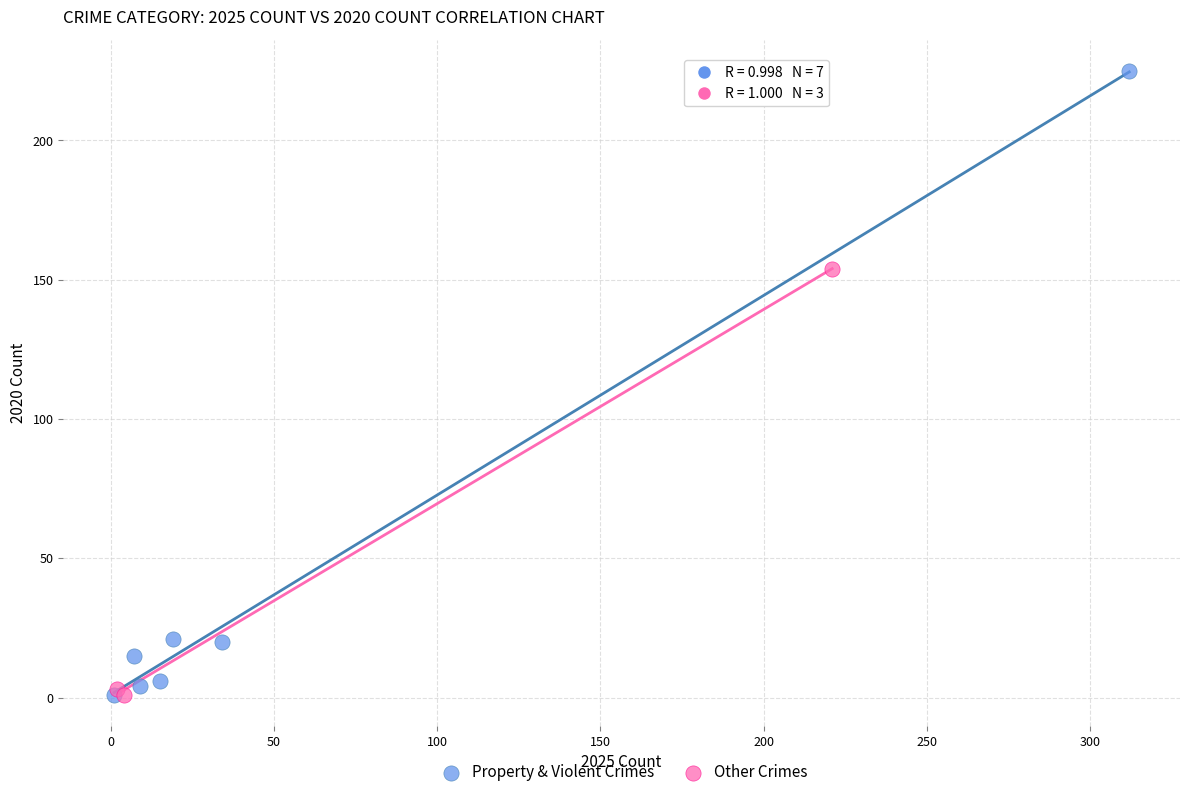

Which series has the widest spread of Y values?

Property & Violent Crimes